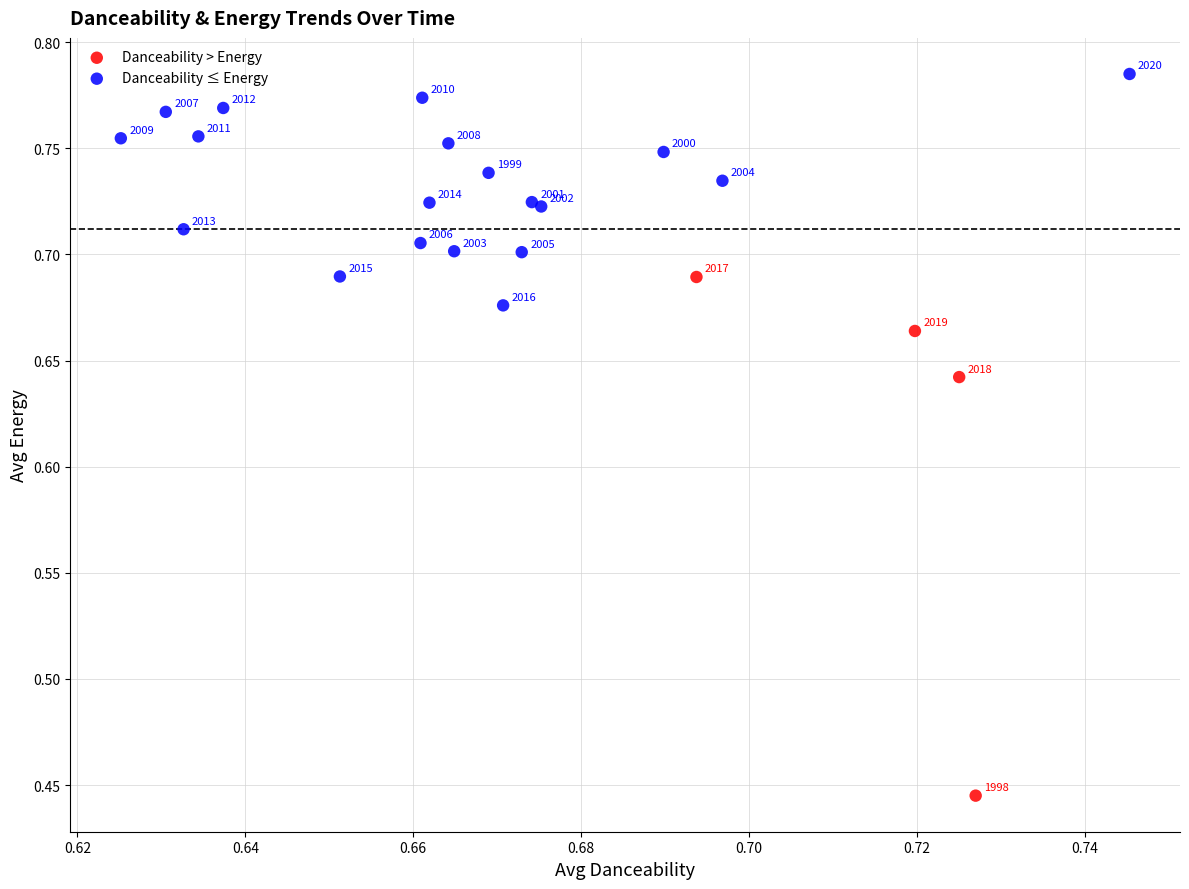

Which series contains the lowest Y value?

Danceability > Energy